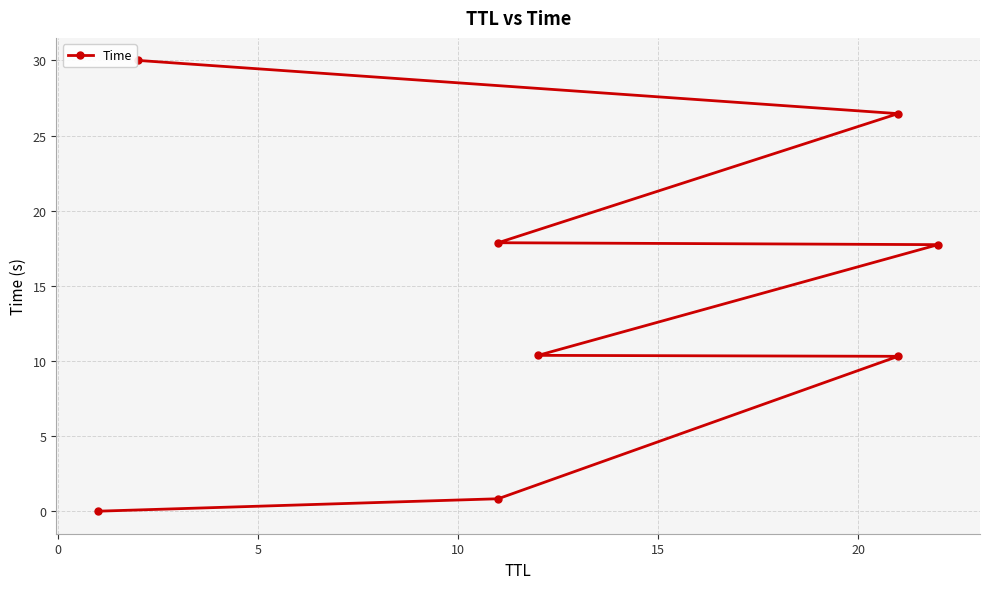

Is it true that the value at 5 is 5.9?

False